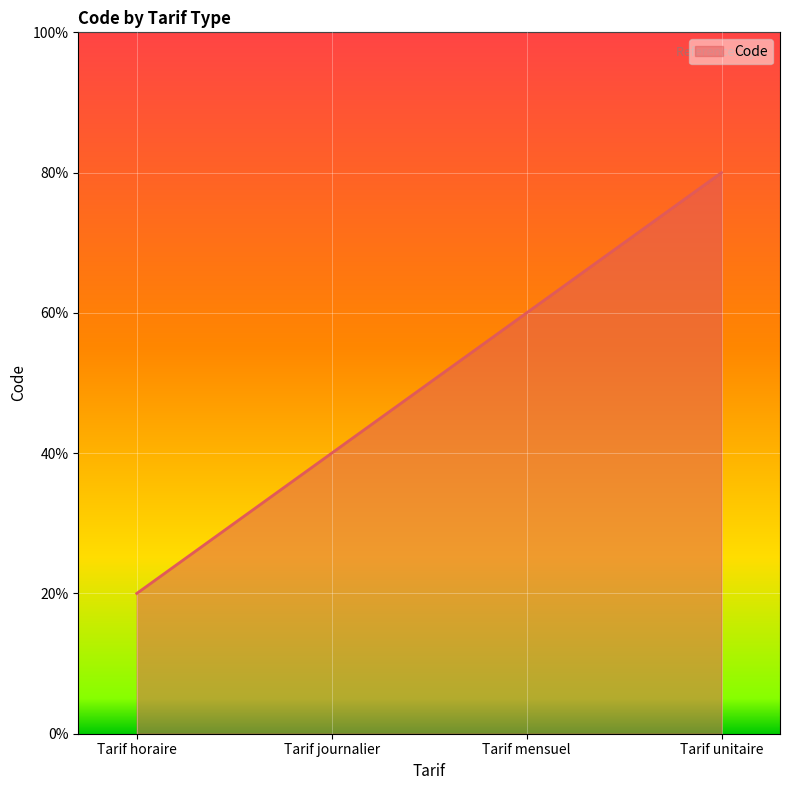

Does the chart have visible grid lines?

Yes